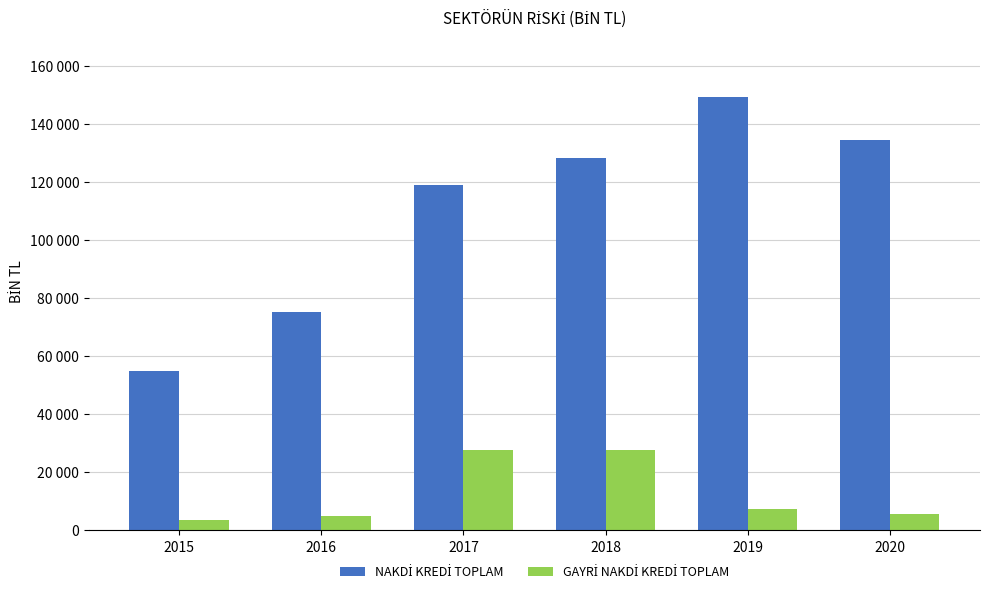

Reading left to right, list all the values displayed in this chart.

NAKDİ KREDİ TOPLAM: 54988.0	75046.0	118977.7	128131.0	149169.6	134376.7
GAYRİ NAKDİ KREDİ TOPLAM: 3591.2	4982.7	27743.5	27683.7	7458.0	5823.1